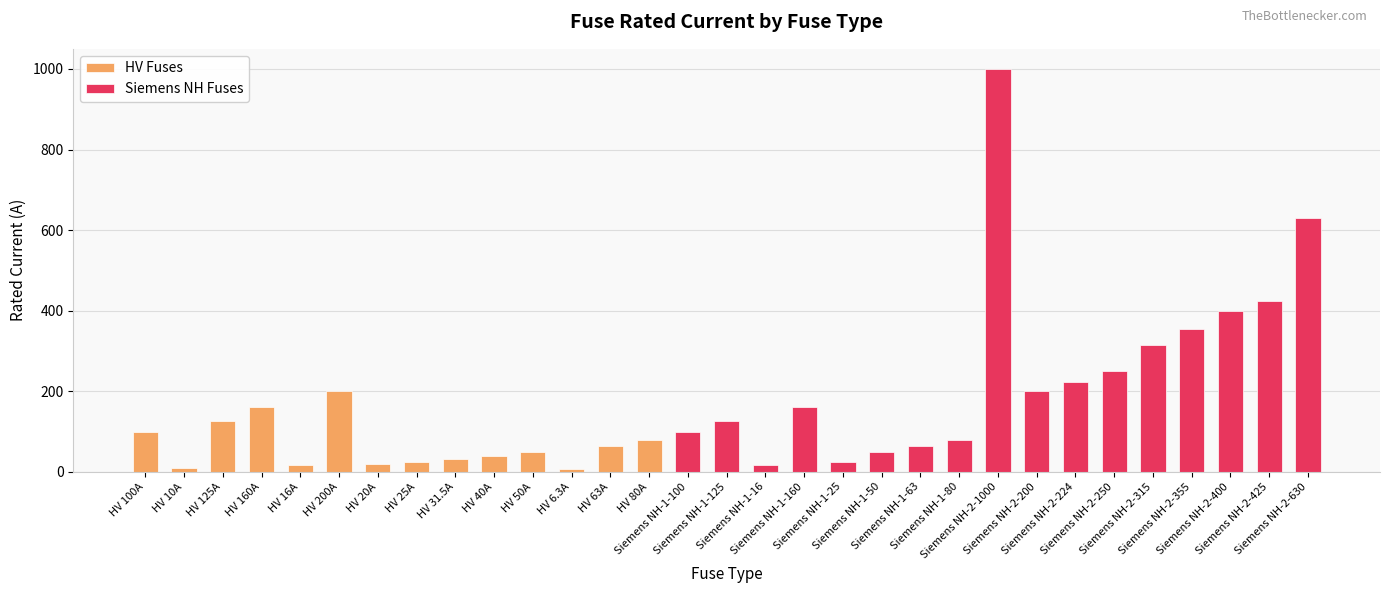

Reading left to right, transcribe all the data shown in this chart.

100.0	10.0	125.0	160.0	16.0	200.0	20.0	25.0	31.5	40.0	50.0	6.3	63.0	80.0	100.0	125.0	16.0	160.0	25.0	50.0	63.0	80.0	1000.0	200.0	224.0	250.0	315.0	355.0	400.0	425.0	630.0